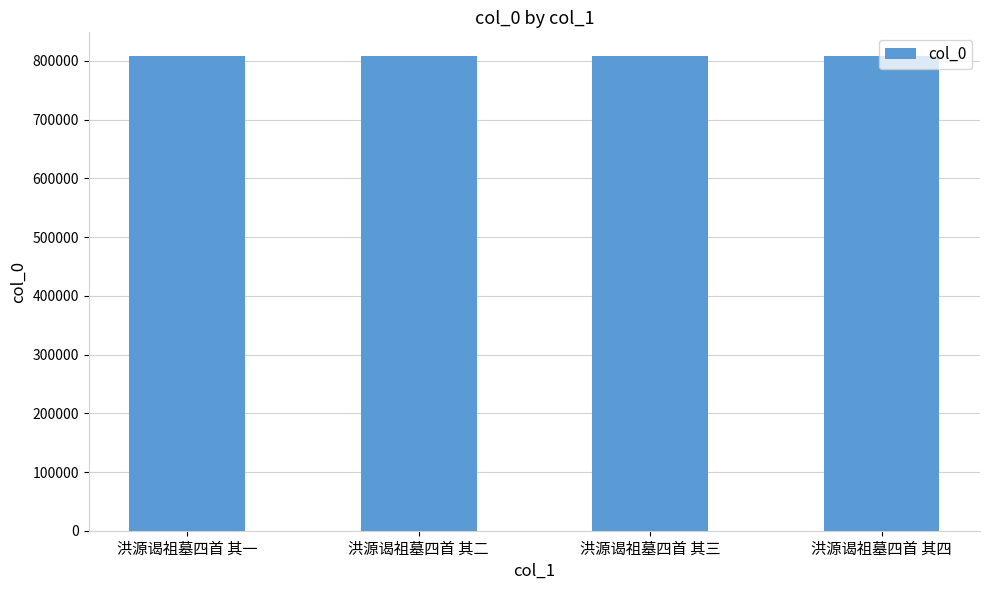

What is the ratio of the value at 洪源谒祖墓四首 其二 to the value at 洪源谒祖墓四首 其一?

1.0